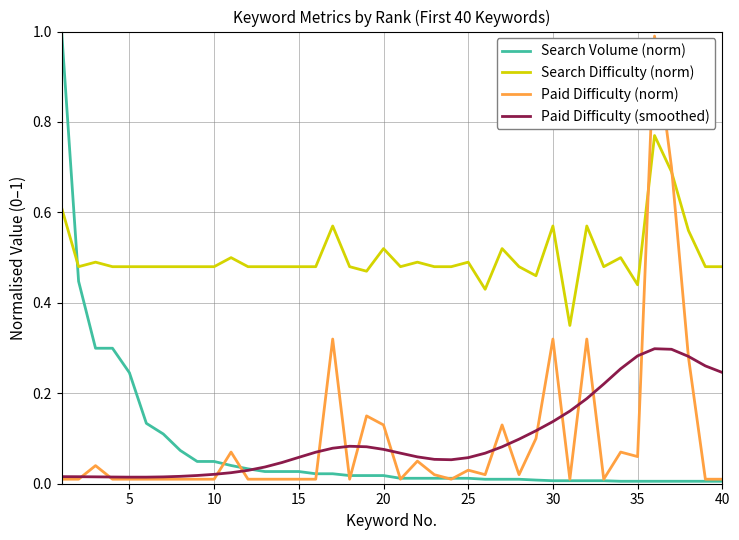

Count the number of data series in this chart.

4